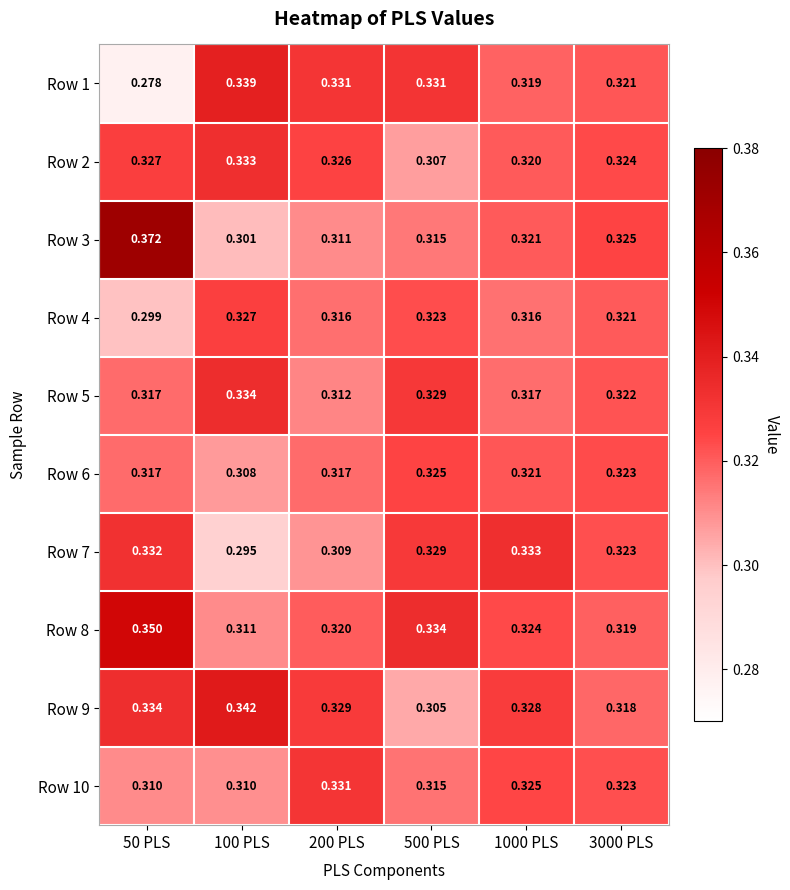

At which category is the sum across all series the highest?

50 PLS